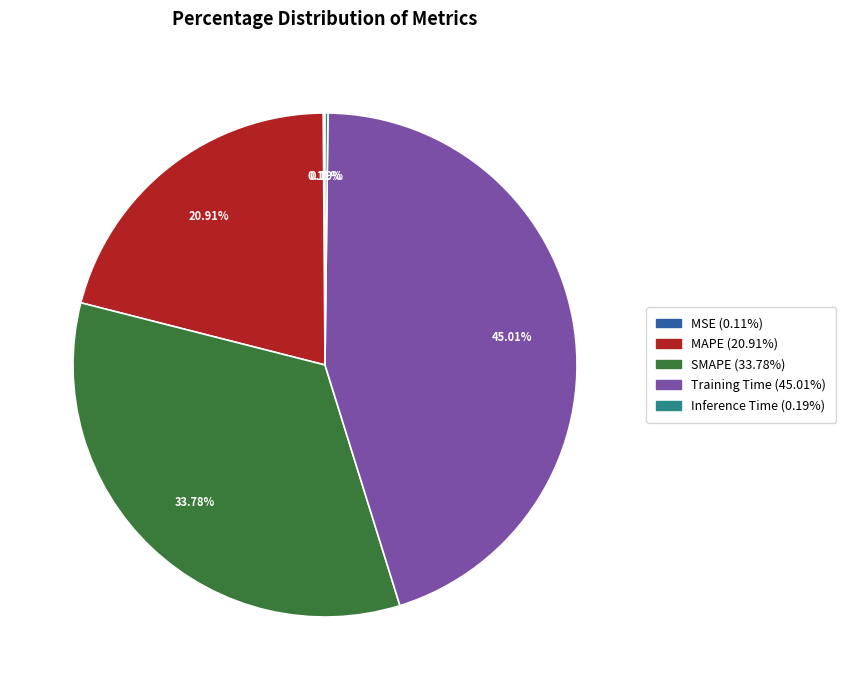

Which slice is the largest?

Training Time